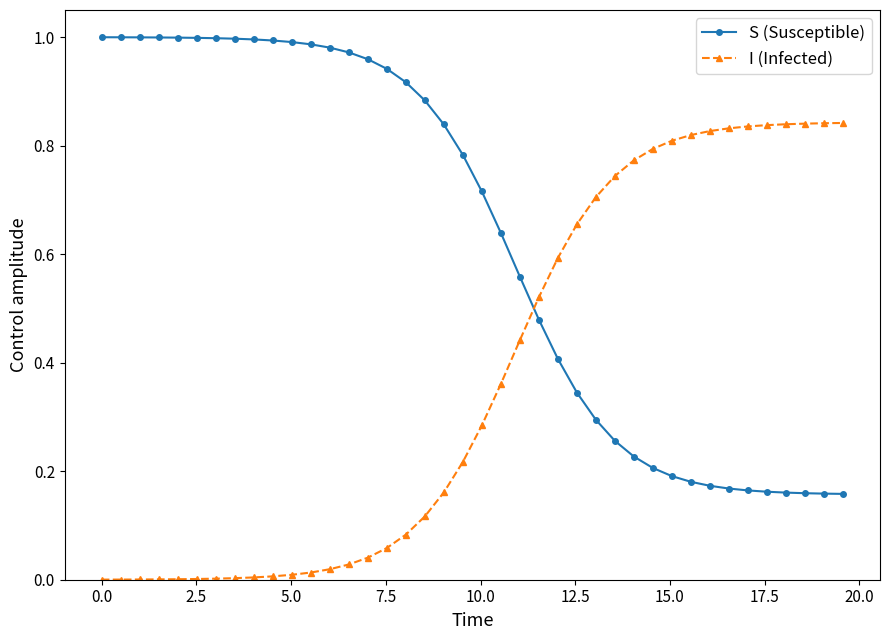

What is the sum of all I (Infected) values?

15.0